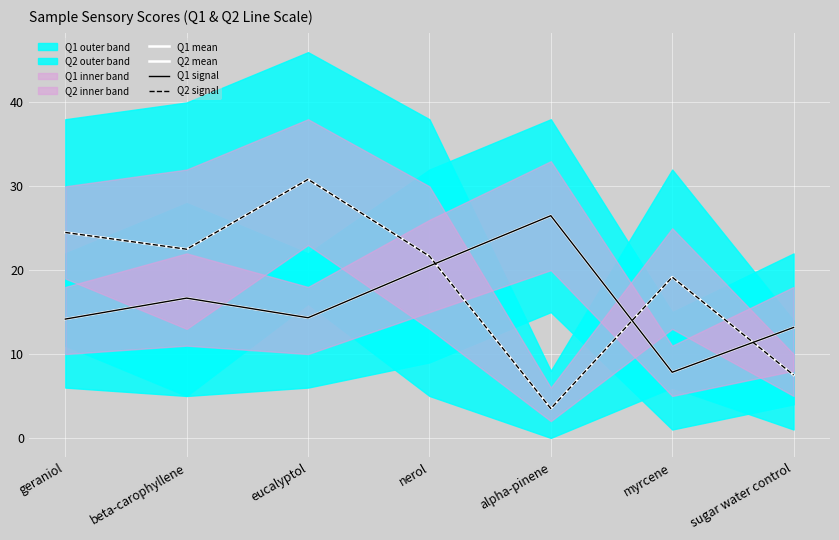

Reading right to left, extract all data points from this chart.

Q1 mean: 13.2	7.8	26.5	20.5	14.3	16.7	14.2
Q2 mean: 7.5	19.2	3.5	21.7	30.8	22.5	24.5
Q1 signal: 13.2	7.8	26.5	20.5	14.3	16.7	14.2
Q2 signal: 7.5	19.2	3.5	21.7	30.8	22.5	24.5